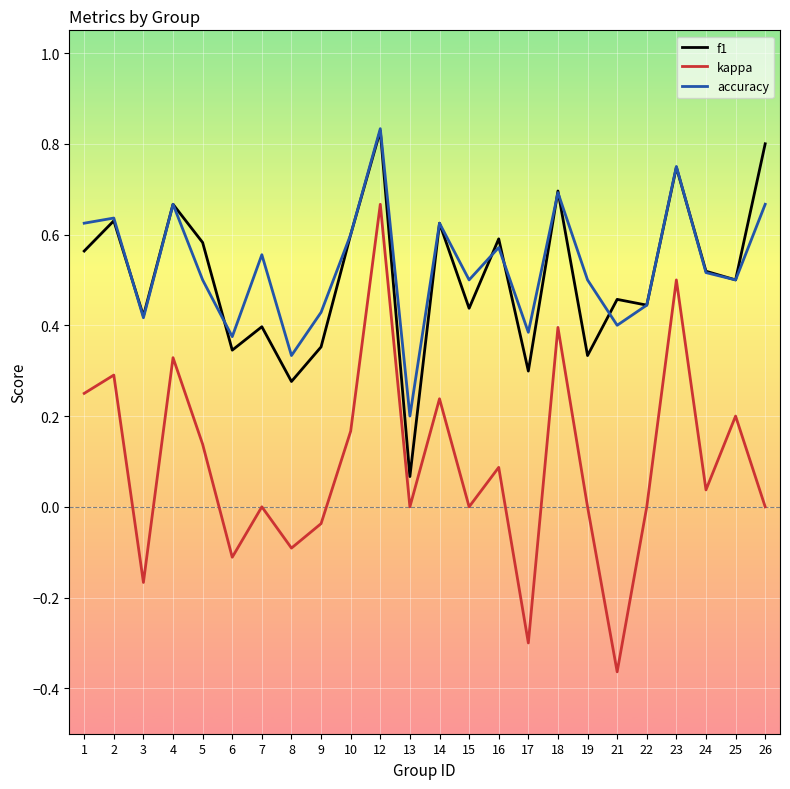

True or false: f1 and kappa cross at least once.

False